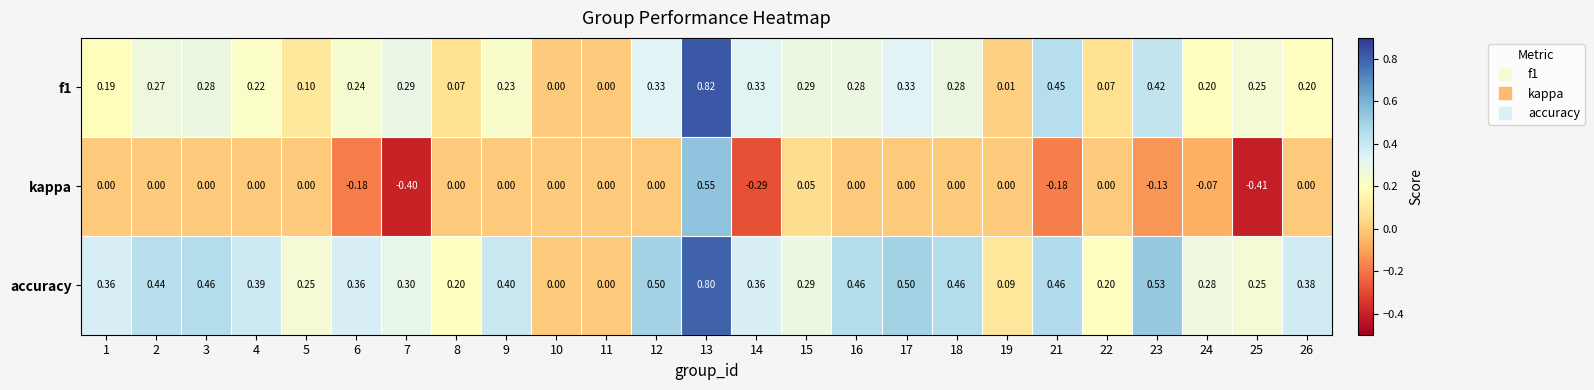

Which series has the largest total across all categories?

accuracy